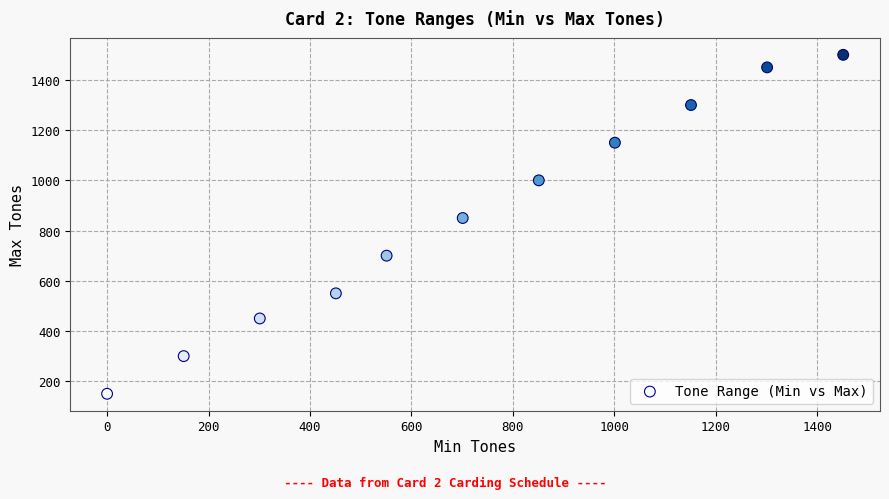

What is the average Y value?

855